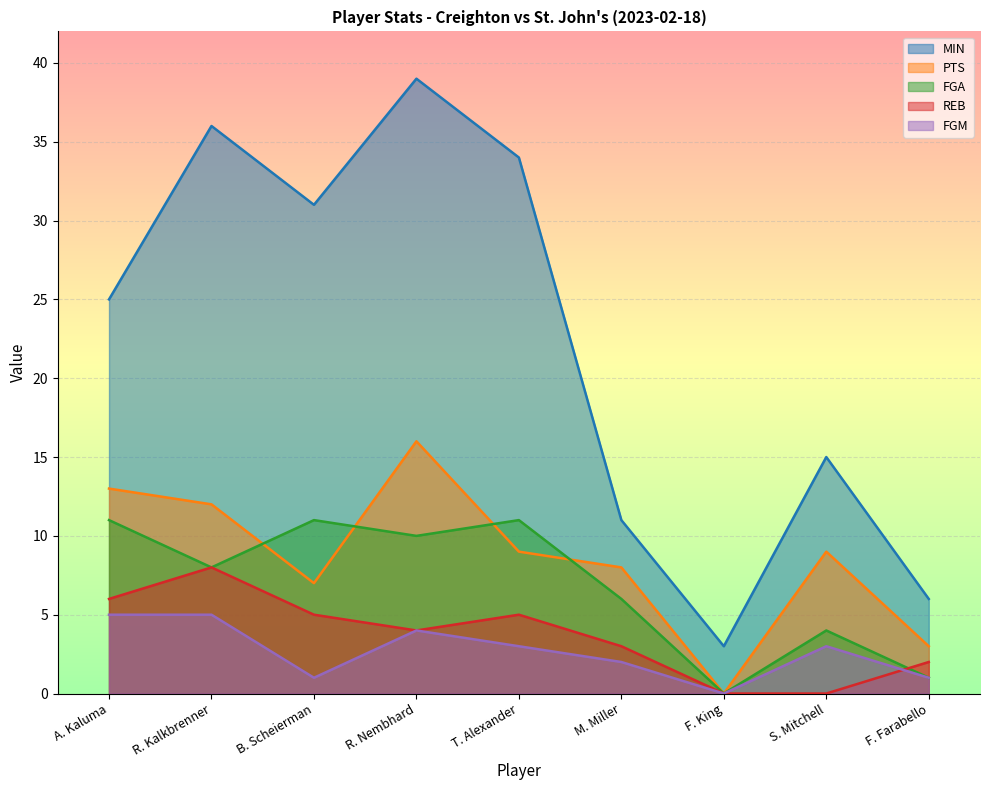

Reading left to right, extract all data points from this chart.

MIN: 25	36	31	39	34	11	3	15	6
PTS: 13	12	7	16	9	8	0	9	3
FGA: 11	8	11	10	11	6	0	4	1
REB: 6	8	5	4	5	3	0	0	2
FGM: 5	5	1	4	3	2	0	3	1